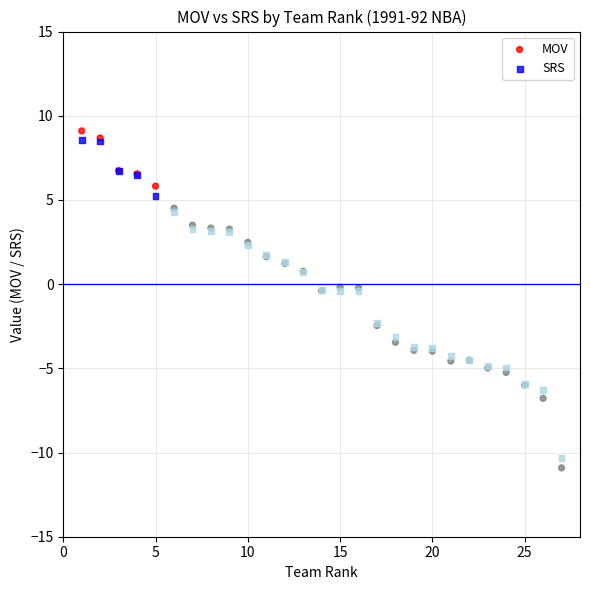

Which series has the widest spread of Y values?

MOV